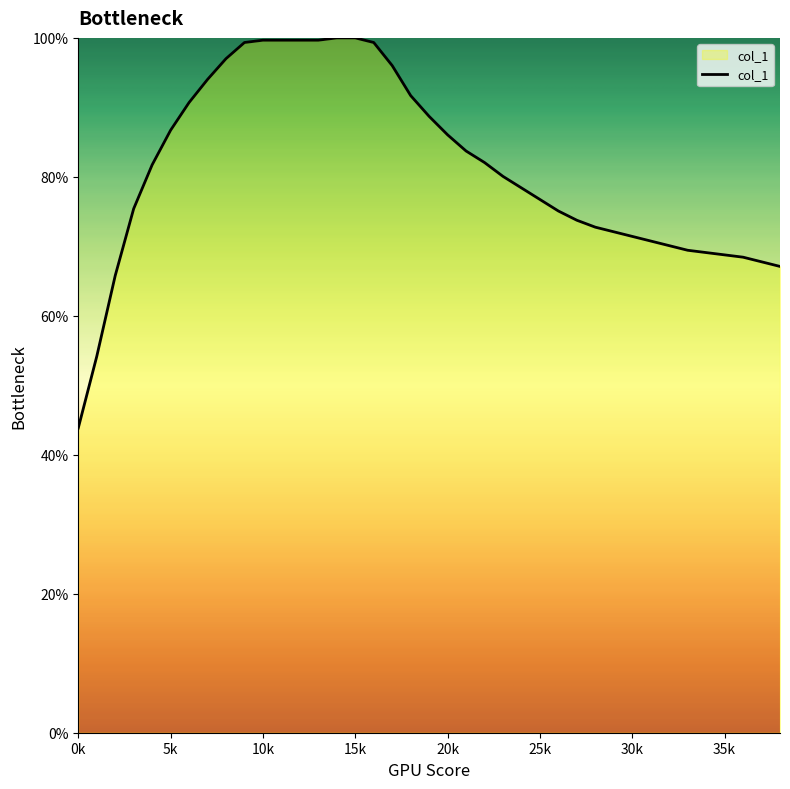

What is the sum of all values?

3166.8